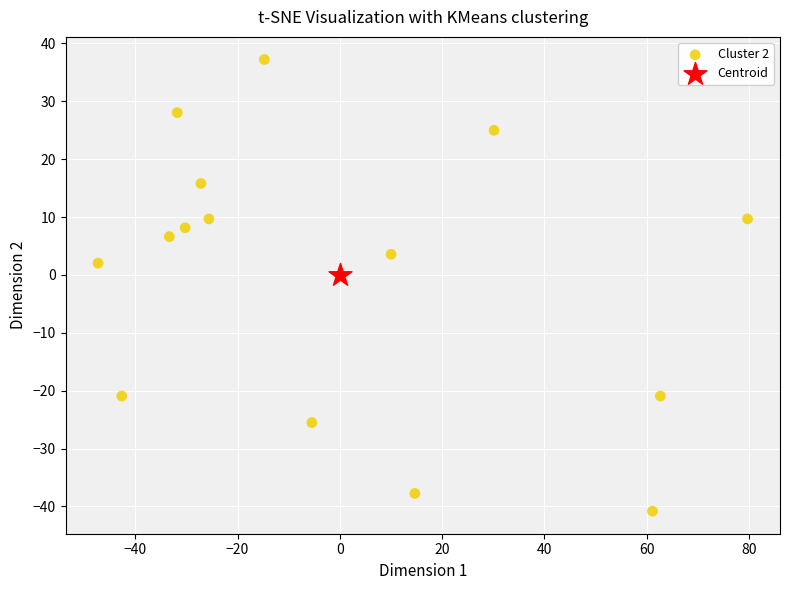

What are all the series names shown in the legend?

Cluster 2, Centroid